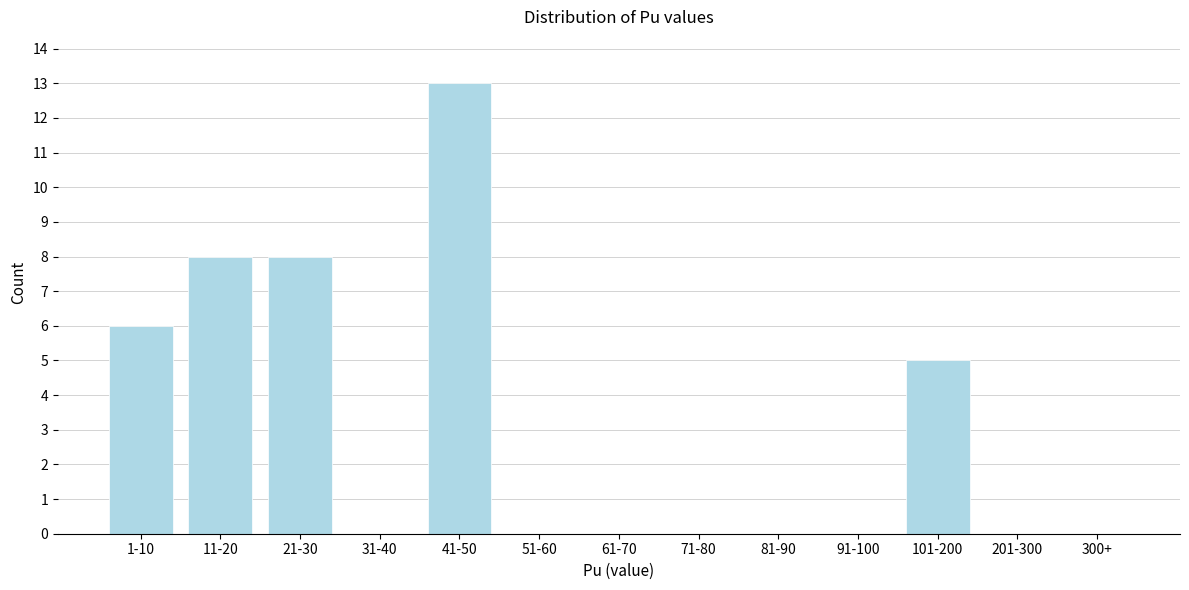

Reading right to left, extract all data points from this chart.

300+=0	201-300=0	101-200=5	91-100=0	81-90=0	71-80=0	61-70=0	51-60=0	41-50=13	31-40=0	21-30=8	11-20=8	1-10=6